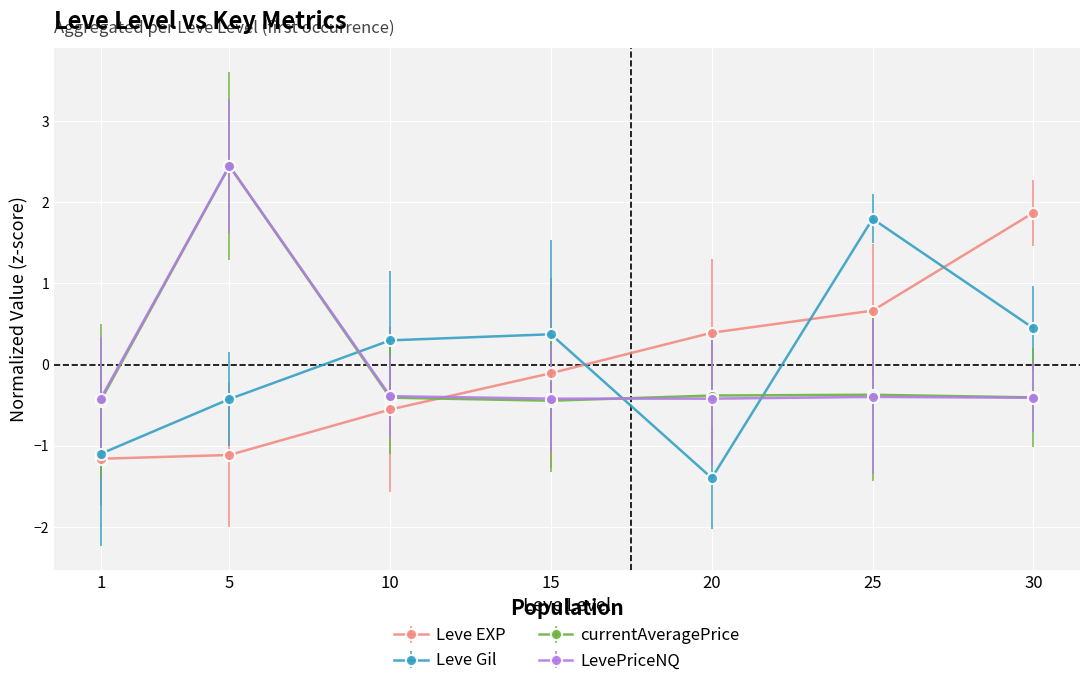

At how many categories does at least one series exceed 2?

1